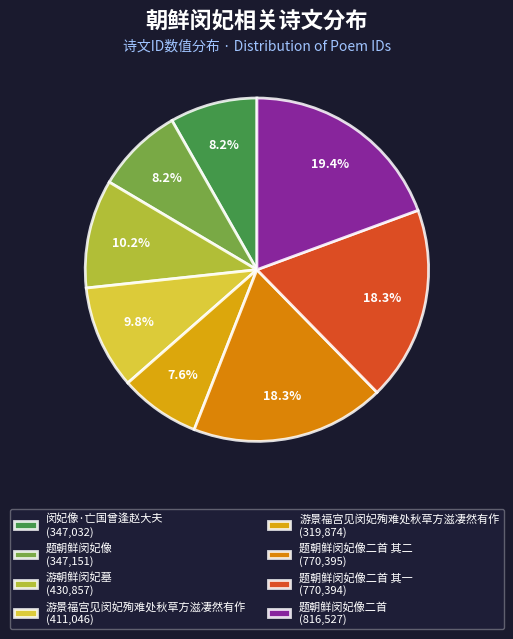

Is there a majority slice in this chart?

No